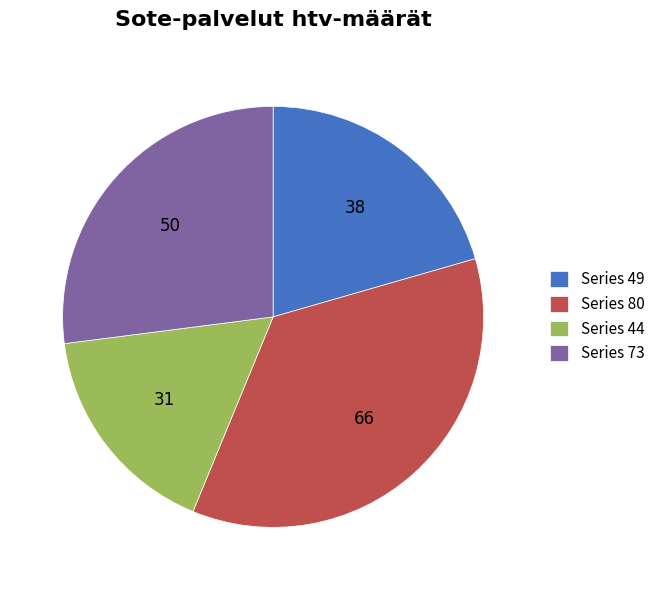

Does any single category account for the majority?

No